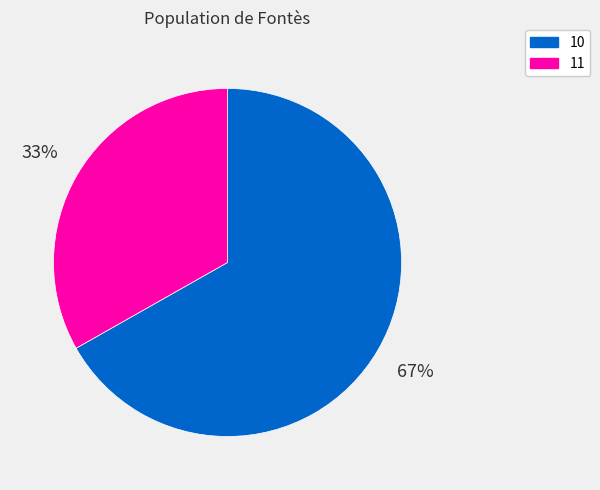

What percentage is the 10 slice, to the nearest percent?

67%